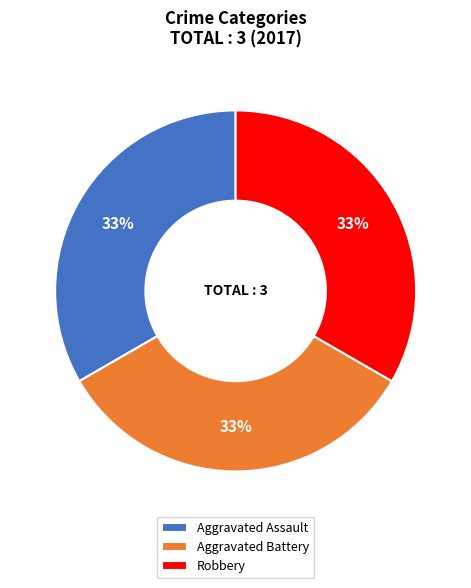

What percentage is the Aggravated Assault slice, to the nearest percent?

33%